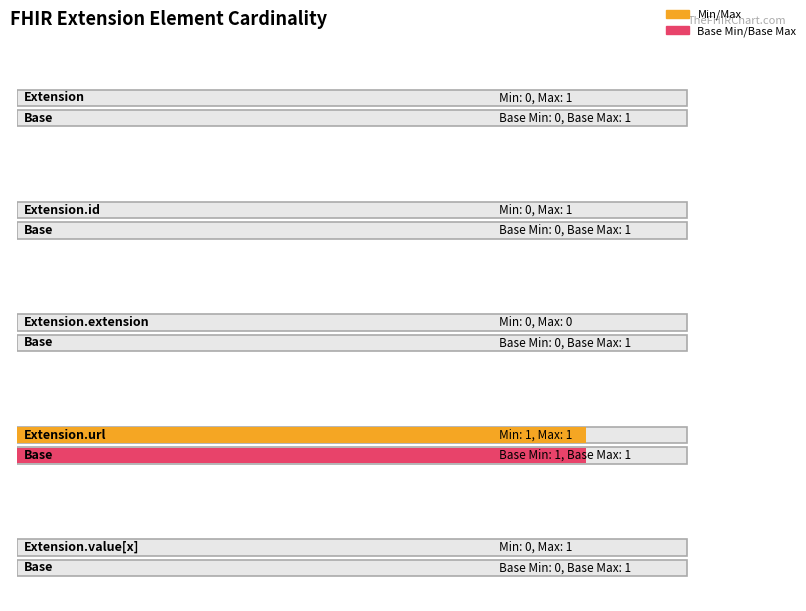

The value of Min at Extension is 0. True or false?

True